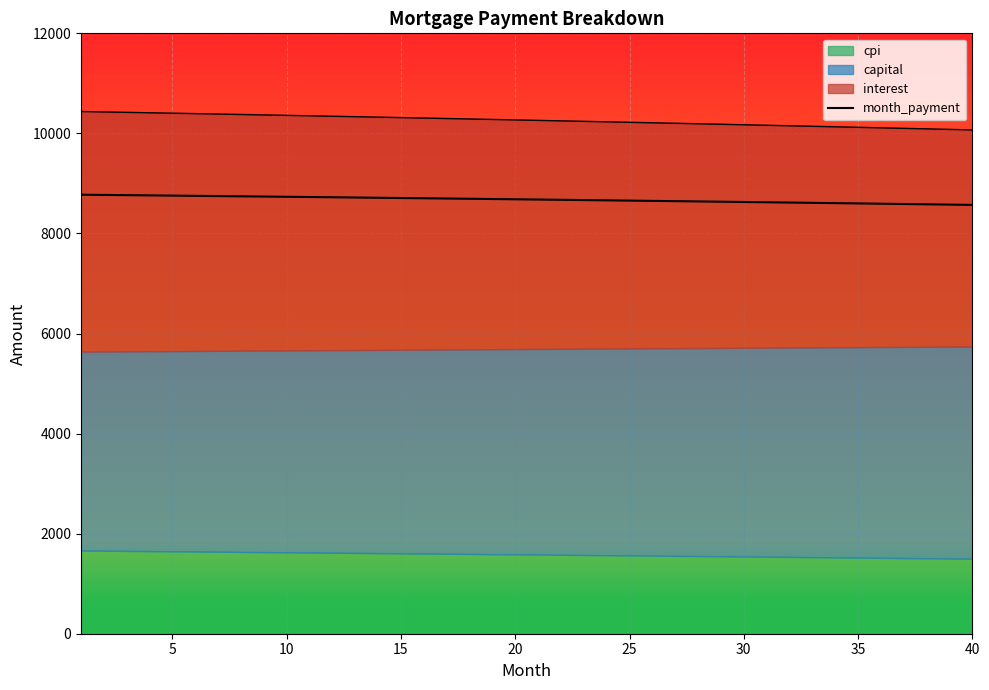

Count the number of categories in the chart.

40